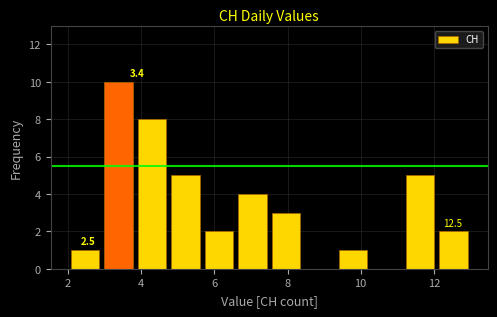

Over which range of the x-axis is the bar tallest?

3.0 to 3.8